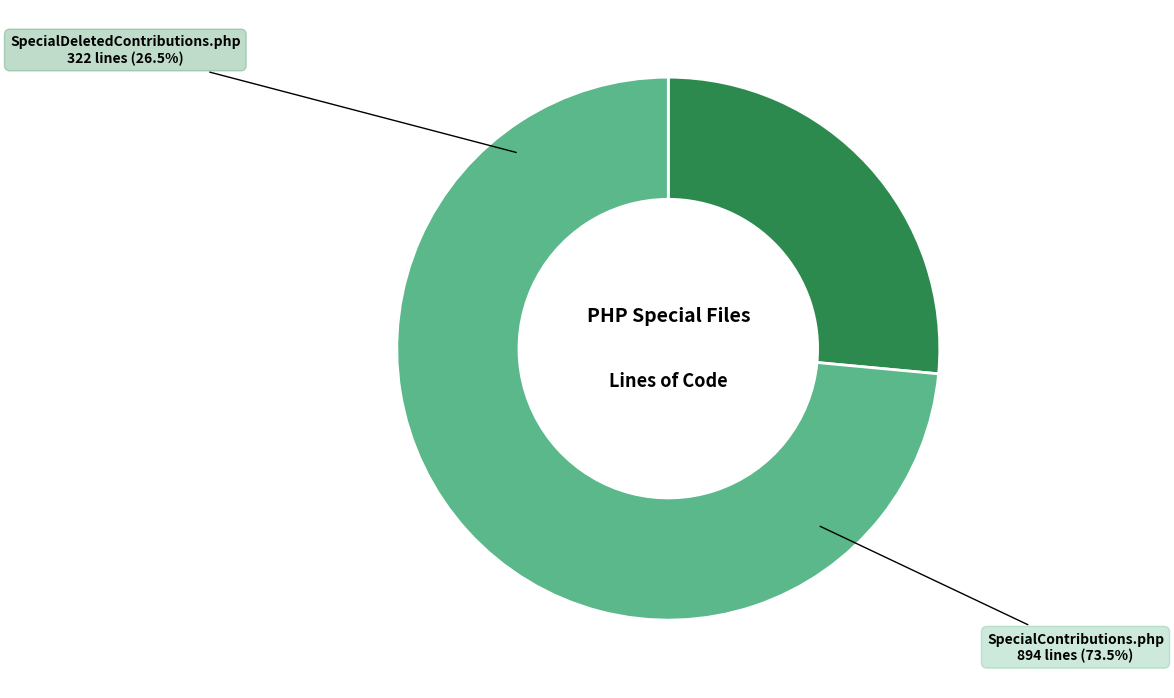

What is the change in value from SpecialDeletedContributions.php to SpecialContributions.php?

+572